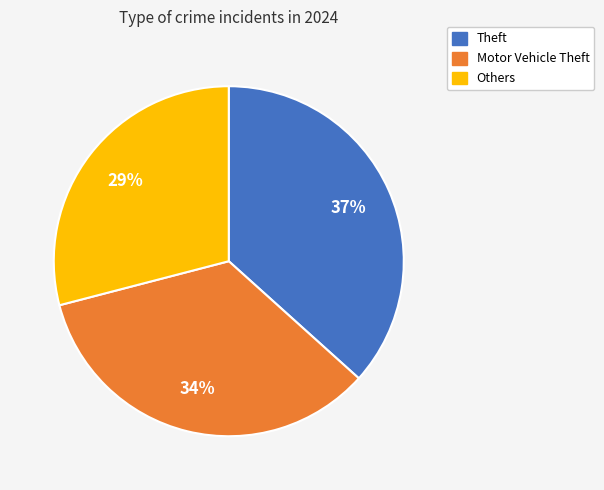

Is there a majority slice in this chart?

No